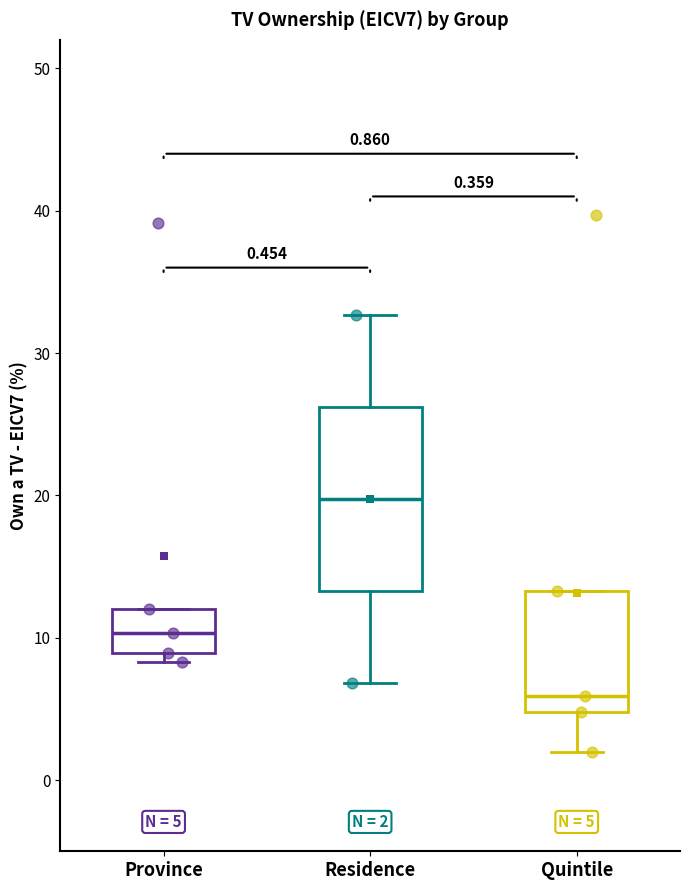

Which box's median line is the highest?

Residence